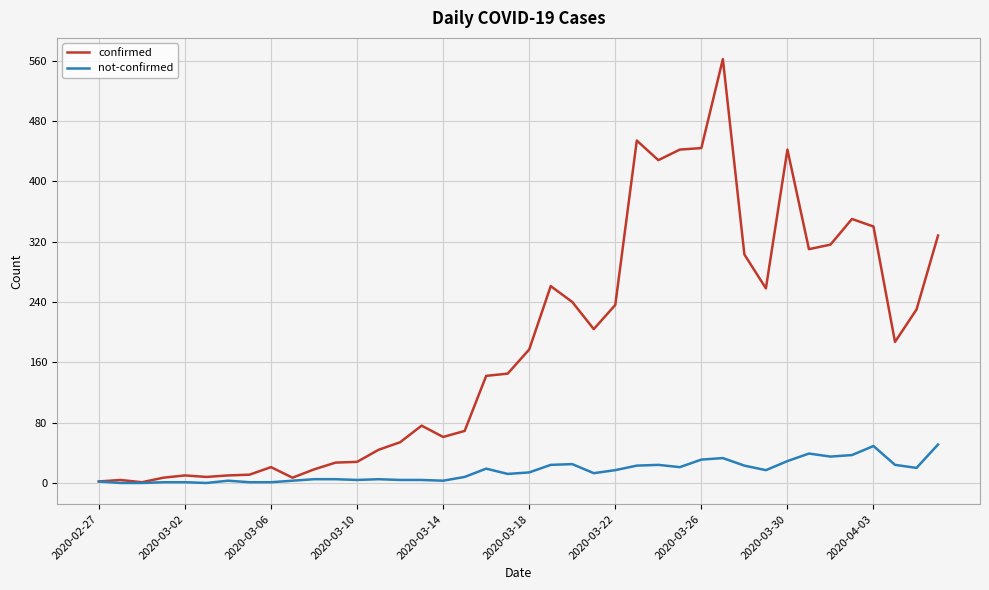

True or false: confirmed has more than 0 interior local peaks.

True